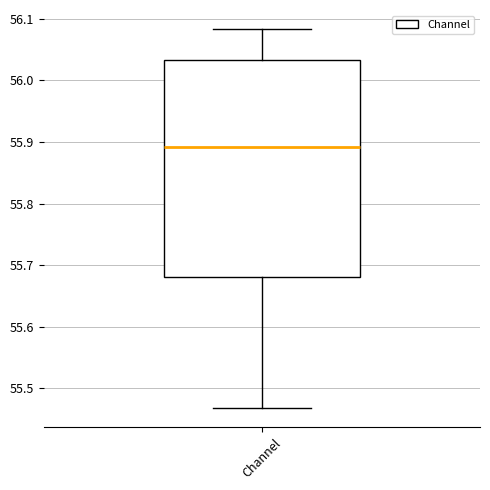

Transcribe this box plot: give where the median line is, the range the box spans, and where the two whiskers end, as read against the y-axis. The values are not printed on the chart, so give them approximately, as read against the axis.

median 55.89, box 55.68 to 56.03, whiskers 55.47 to 56.08